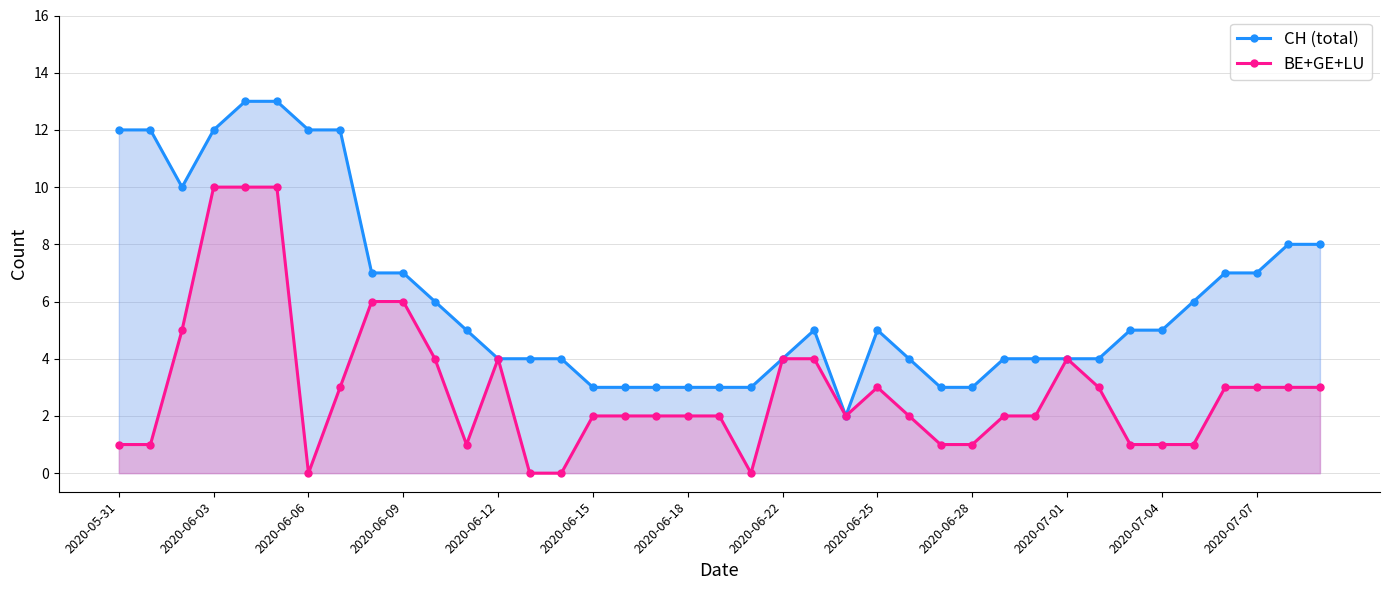

Reading left to right, transcribe all the data shown in this chart.

CH (total): 12	12	10	12	13	13	12	12	7	7	6	5	4	4	4	3	3	3	3	3	3	4	5	2	5	4	3	3	4	4	4	4	5	5	6	7	7	8	8
BE+GE+LU: 1	1	5	10	10	10	0	3	6	6	4	1	4	0	0	2	2	2	2	2	0	4	4	2	3	2	1	1	2	2	4	3	1	1	1	3	3	3	3